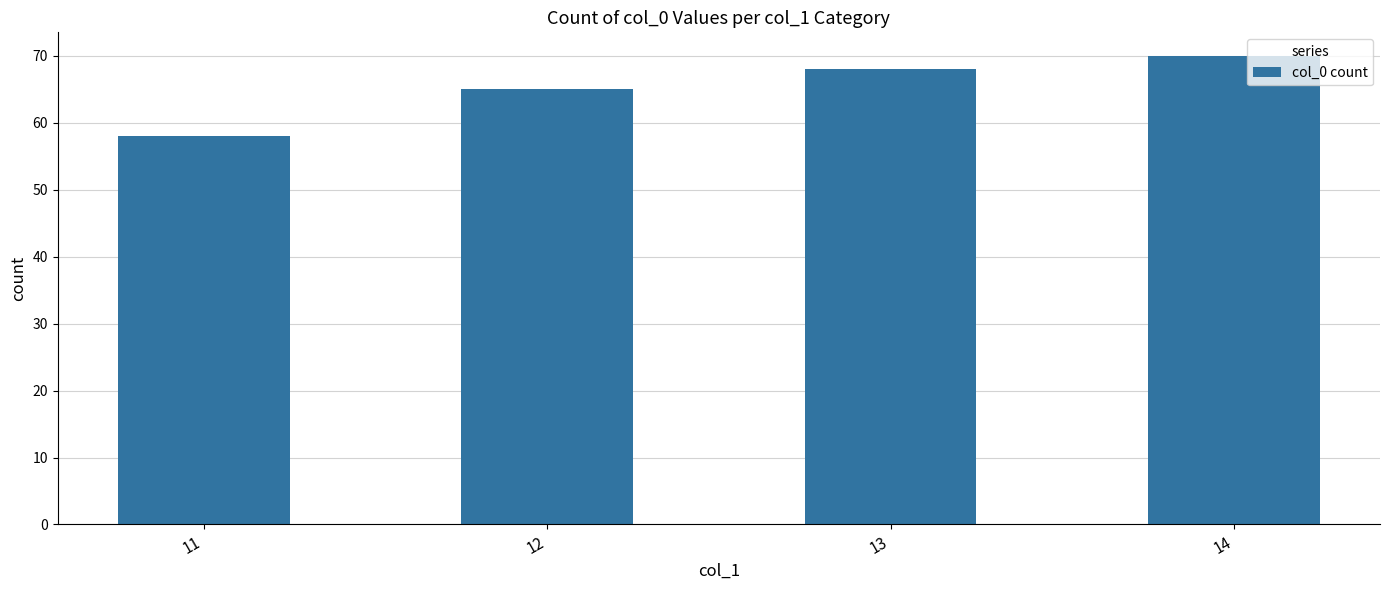

Are the bars horizontal?

No